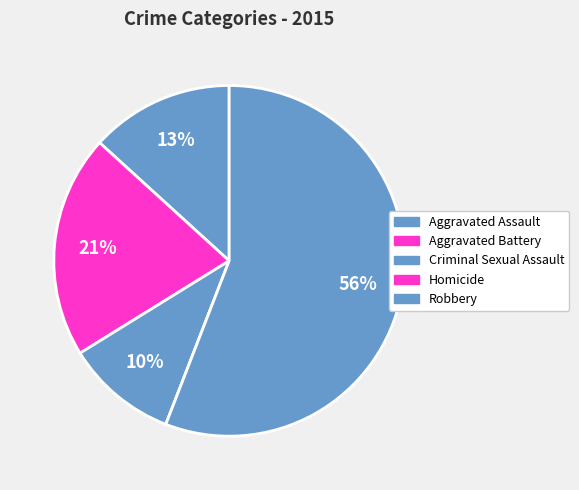

Which slice is the largest?

Robbery